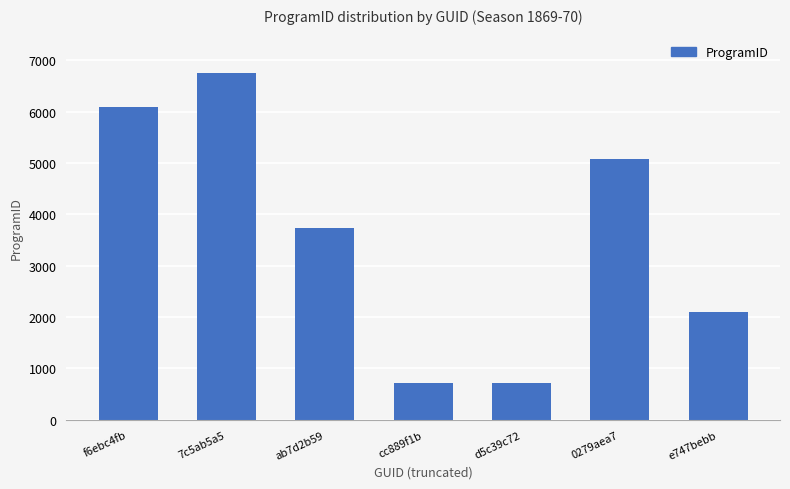

Where is the data nearest to the value 3731?

ab7d2b59